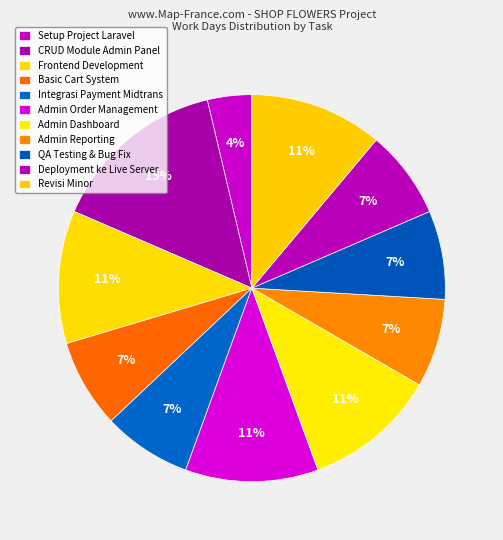

How many slices are in this pie chart?

11